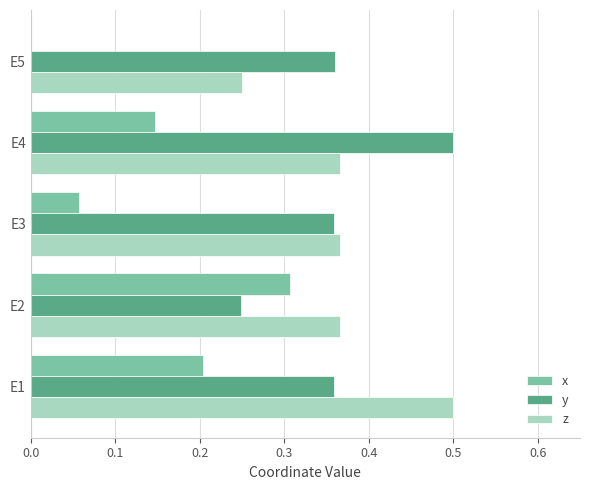

What is the total value across all series at E1?

1.1